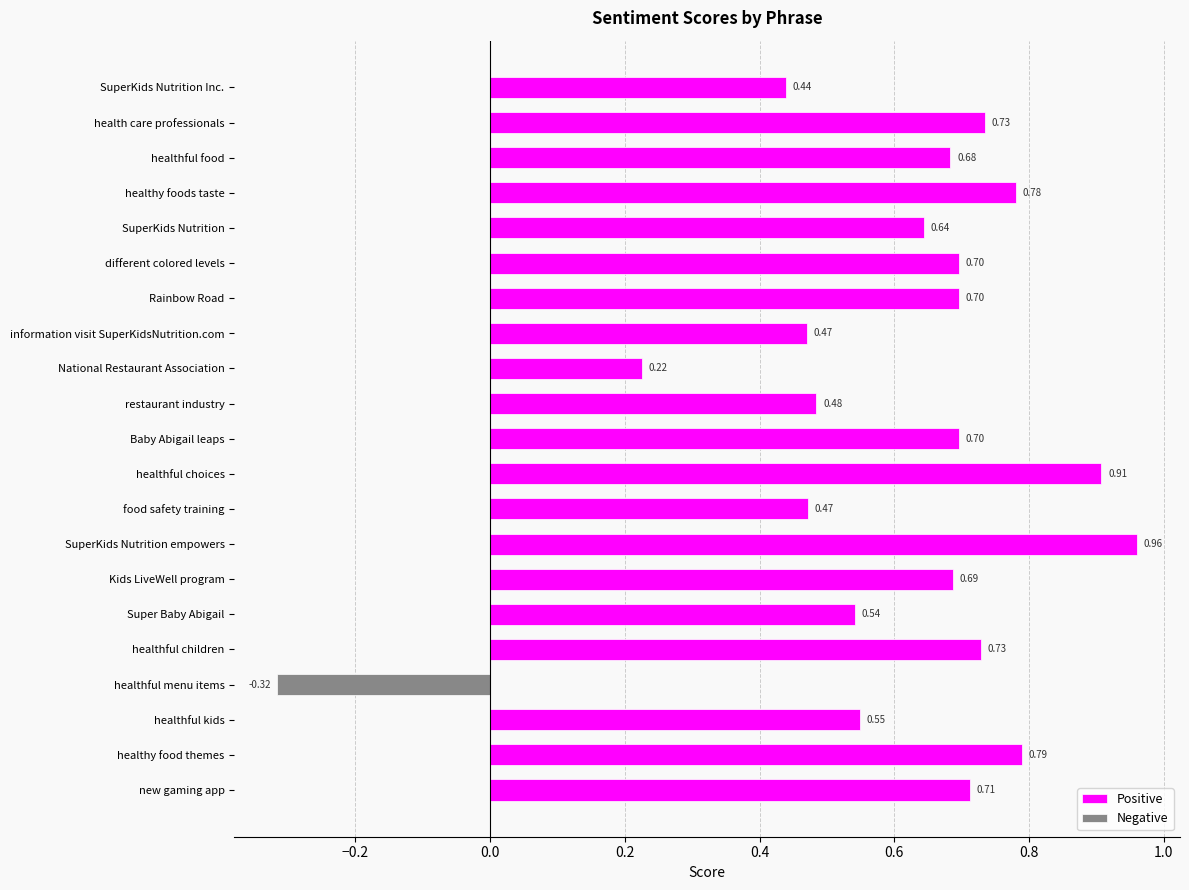

At which label does Positive reach its minimum?

National Restaurant Association